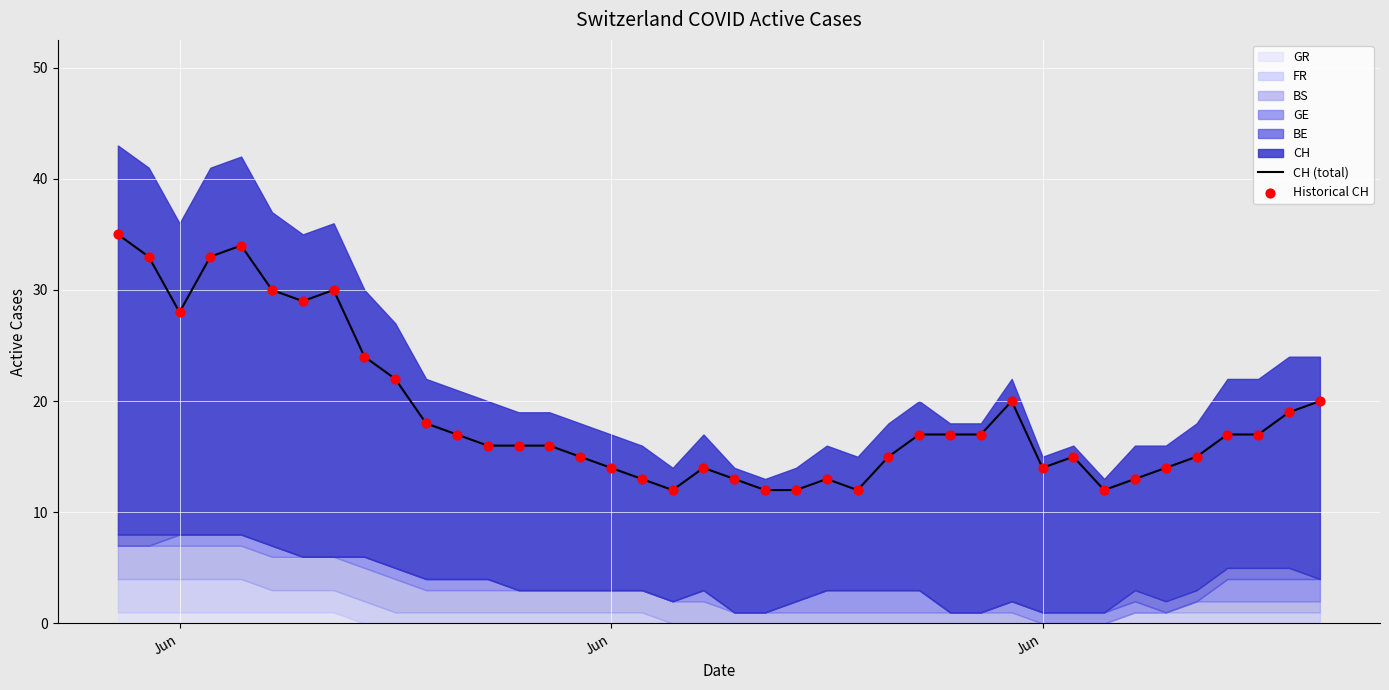

At which category is the sum across all series the highest?

Jun